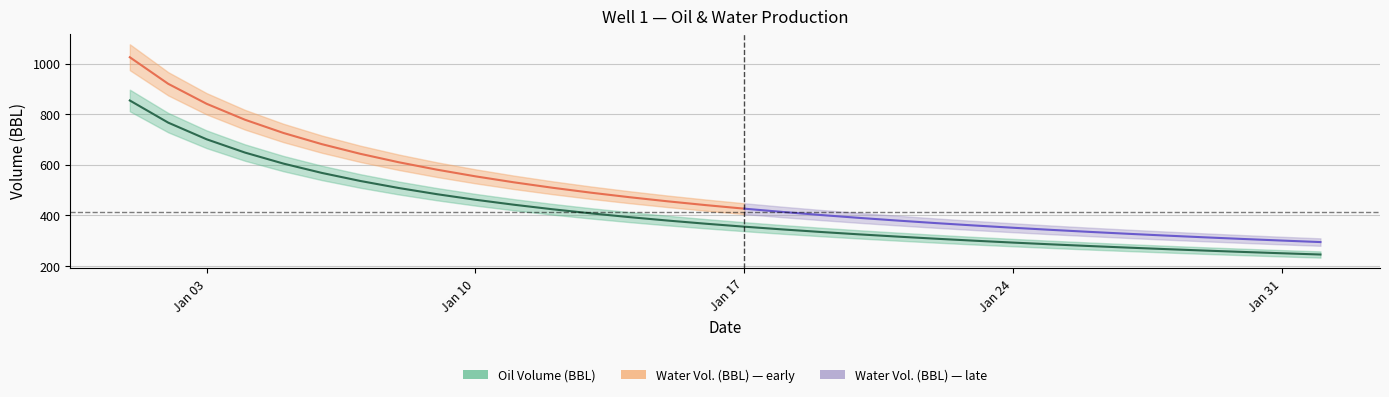

What is the difference between the second highest and second lowest values?

515.9